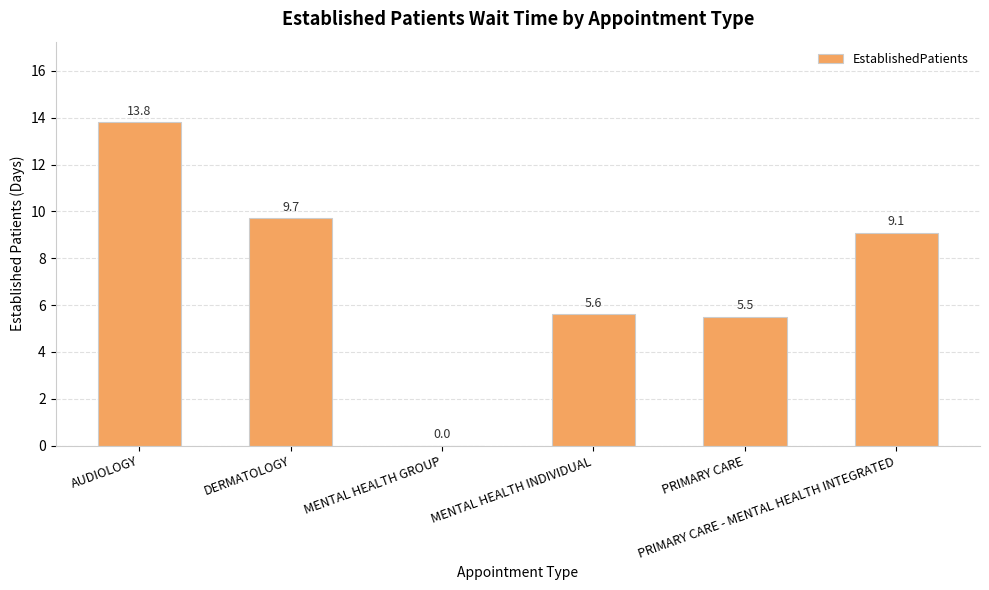

What is the greatest value displayed?

13.8